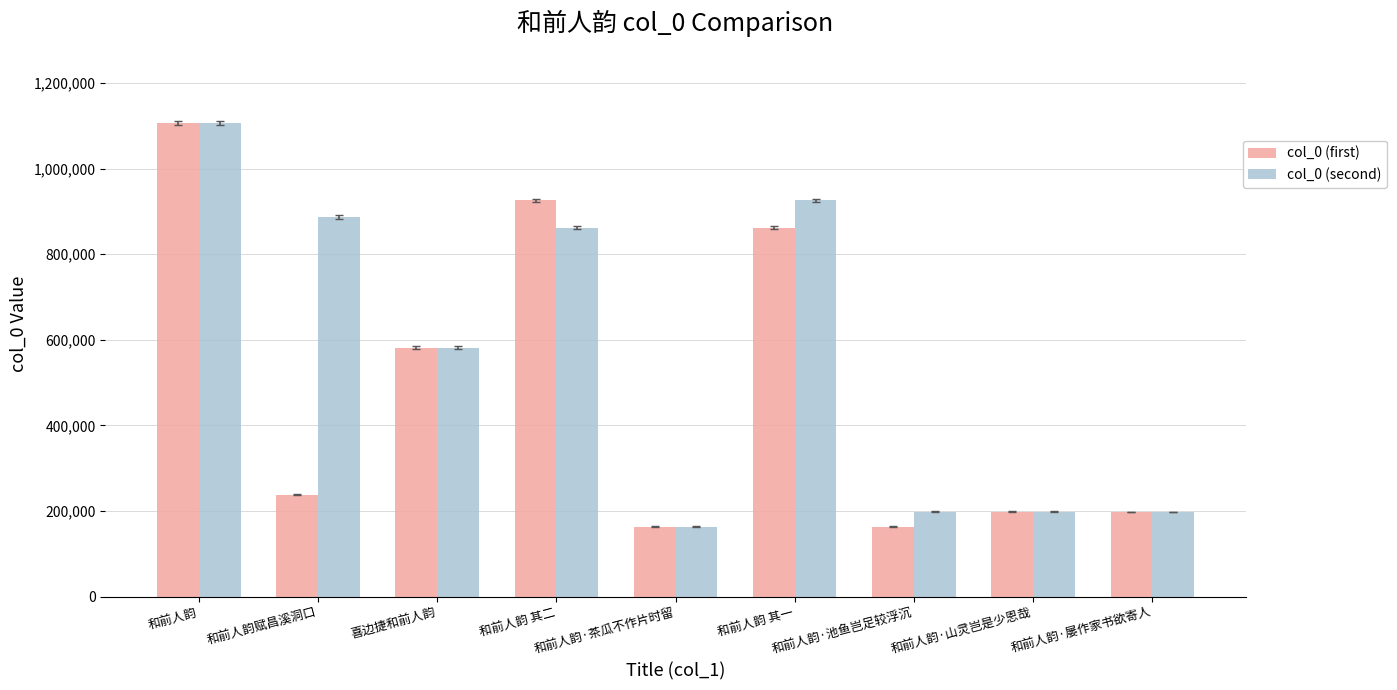

Is the value of col_0 (second) at 和前人韵 其二 greater than the value of col_0 (first) at 和前人韵·茶瓜不作片时留?

Yes